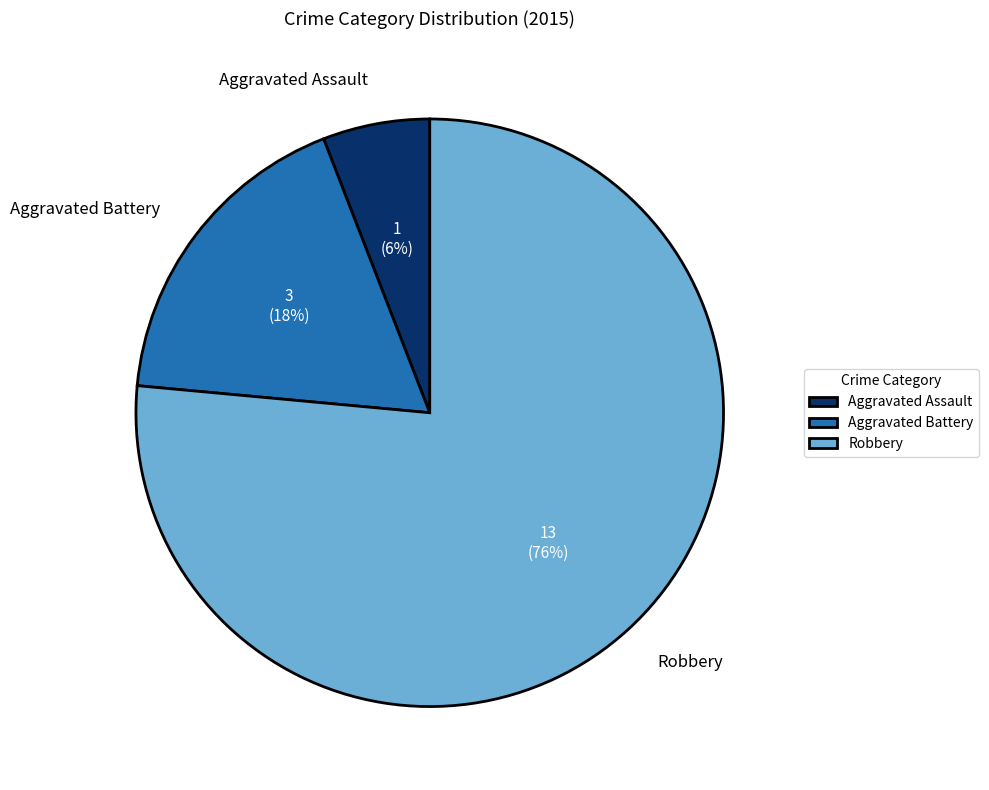

True or false: Aggravated Assault accounts for 1% of the total.

False